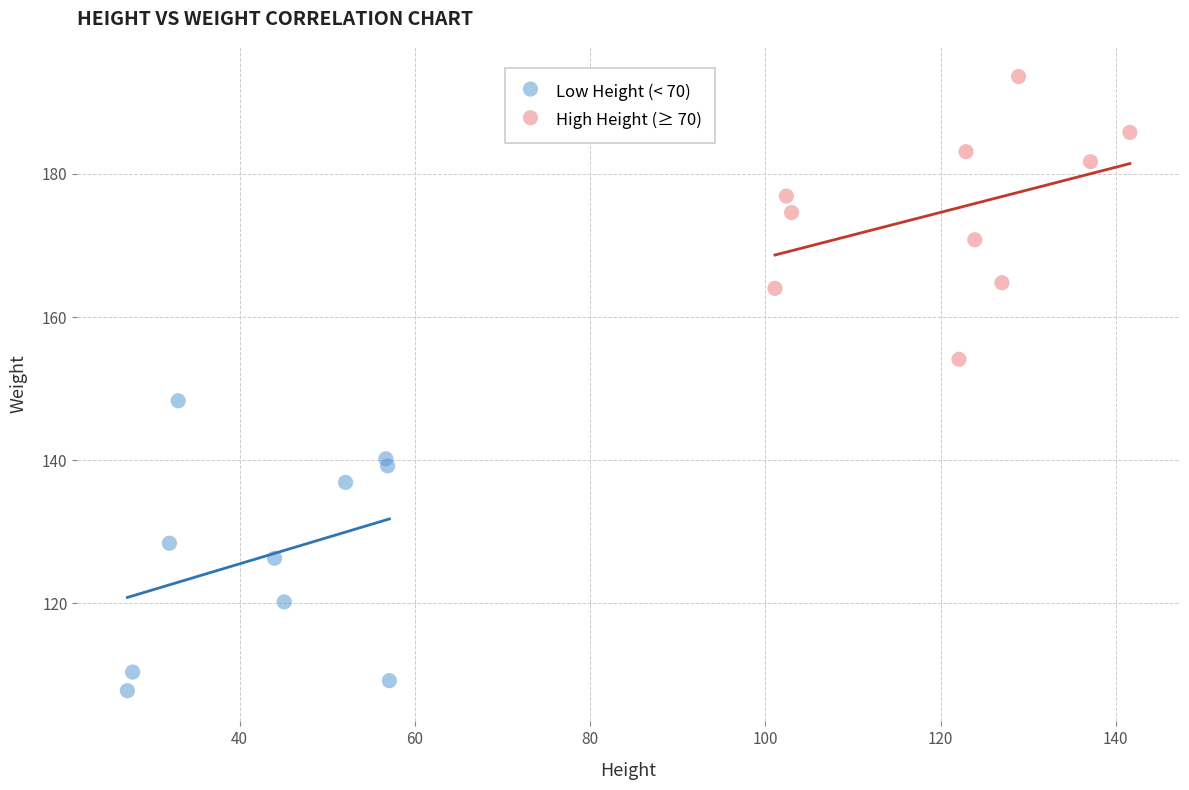

Which series contains the lowest Y value?

Low Height (< 70)